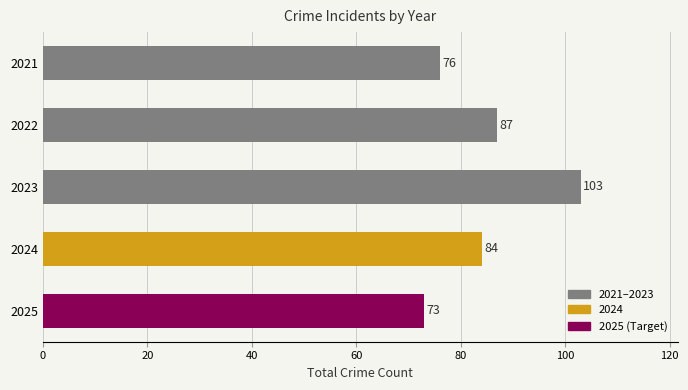

What is the value of the 1st bar from the top?

76